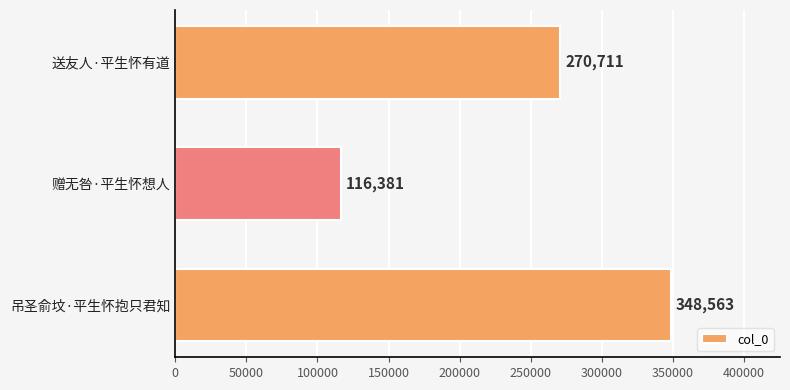

List the labels in order of value, smallest first.

赠无咎·平生怀想人, 送友人·平生怀有道, 吊圣俞坟·平生怀抱只君知